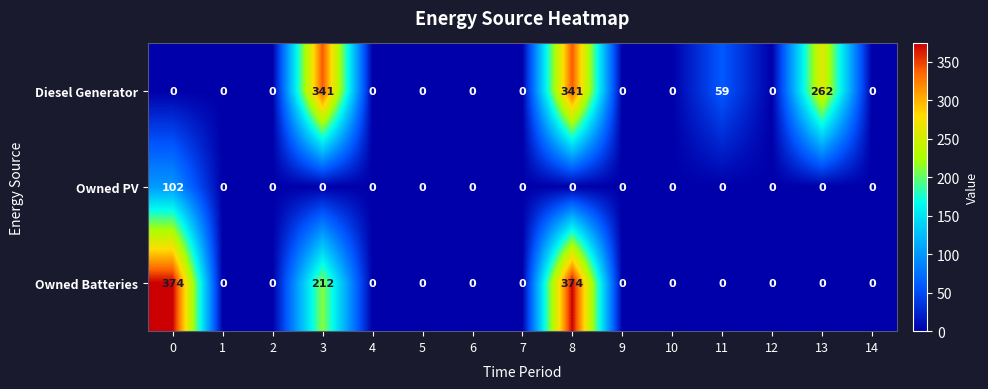

At which category is the sum across all series the highest?

8